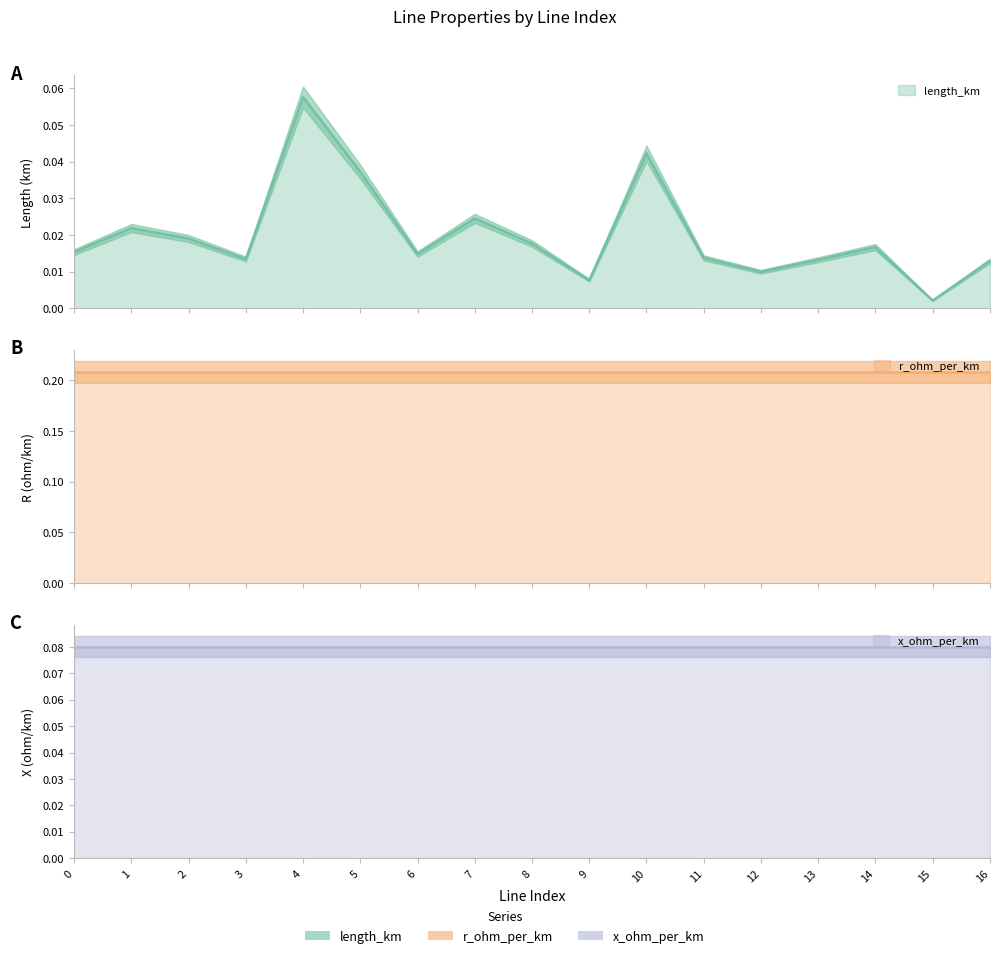

What is the value of the r_ohm_per_km point at the 6th from the left?

0.2